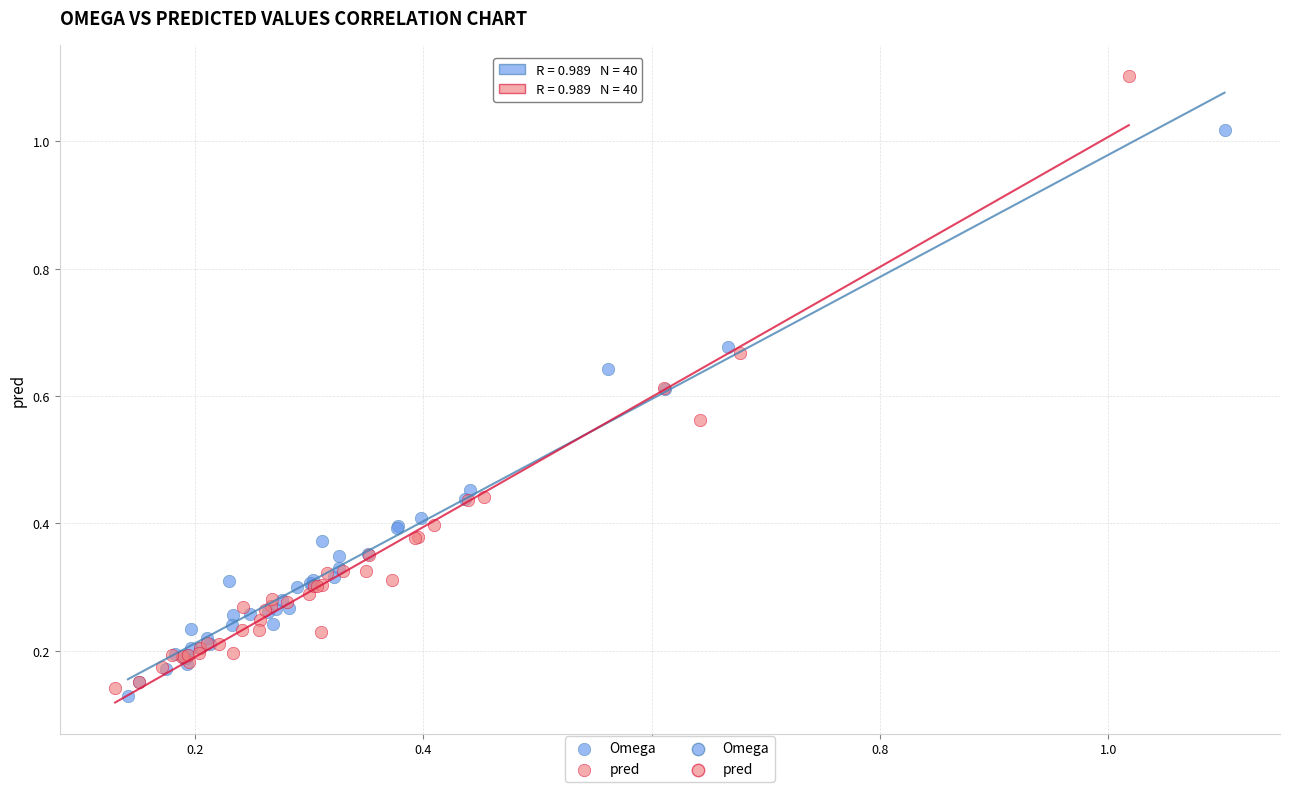

Which series reaches the maximum Y coordinate?

pred